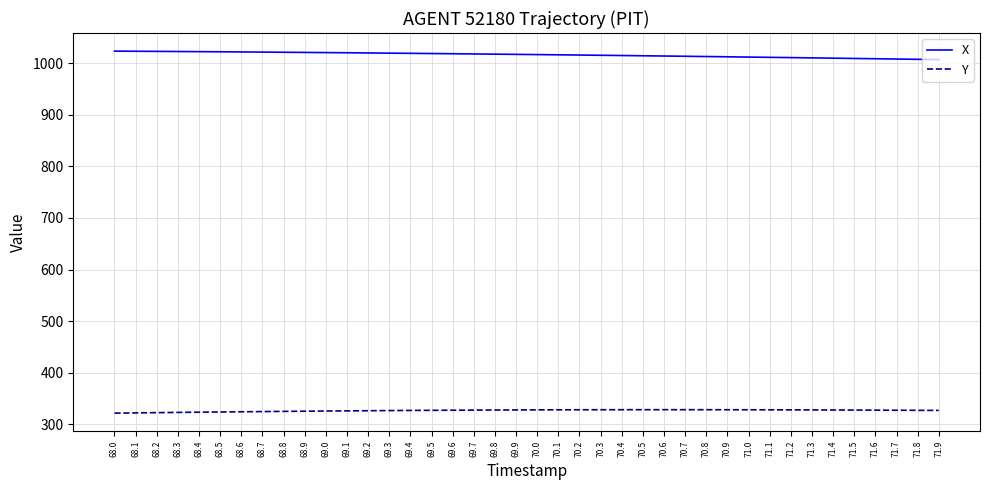

True or false: Y and X cross at least once.

False